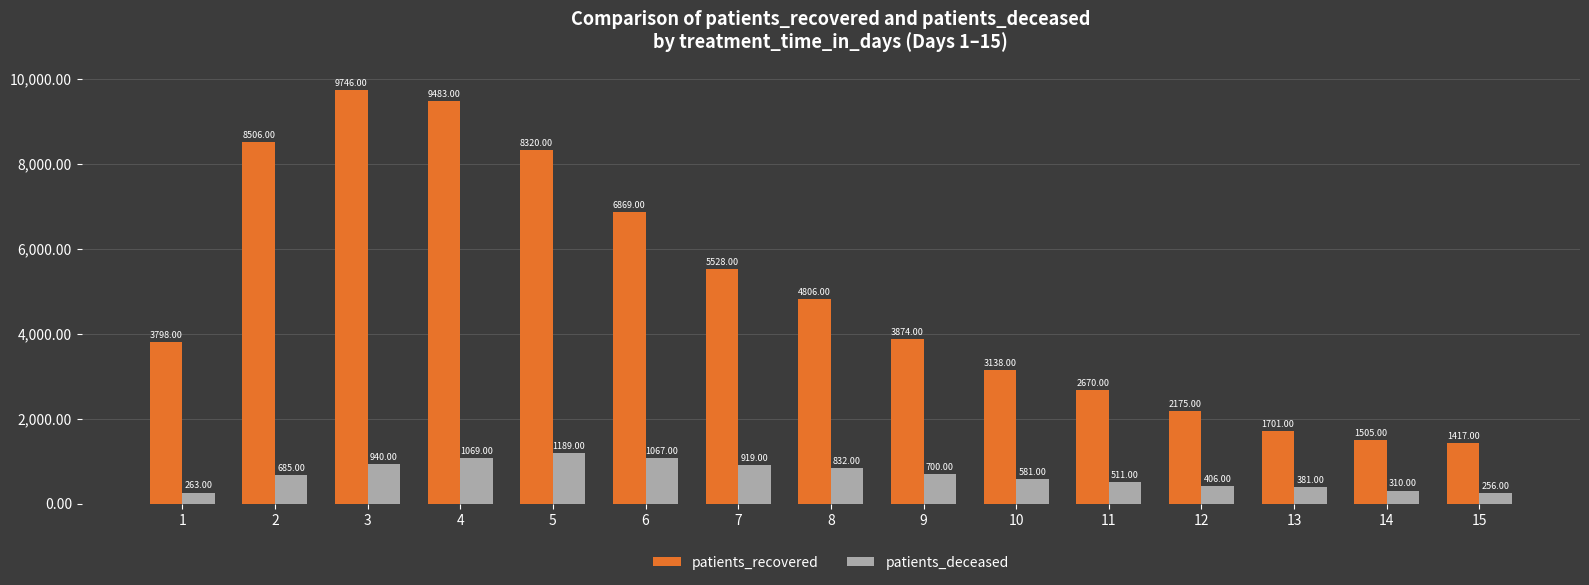

What is the spread (max minus min) of values at 5?

7131